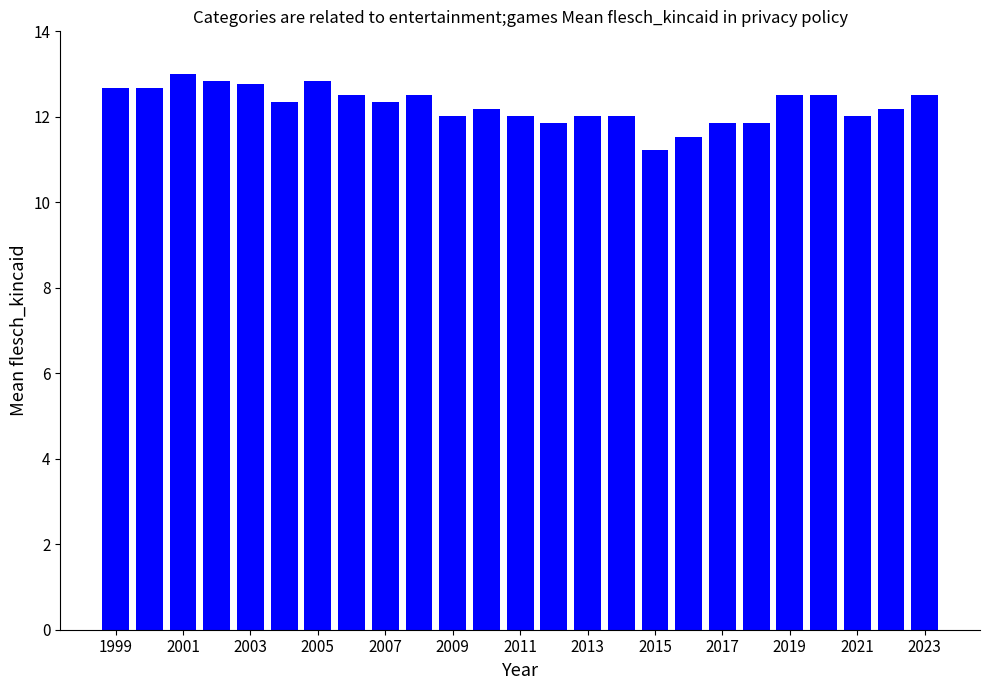

What is the difference between the maximum and minimum values?

1.8